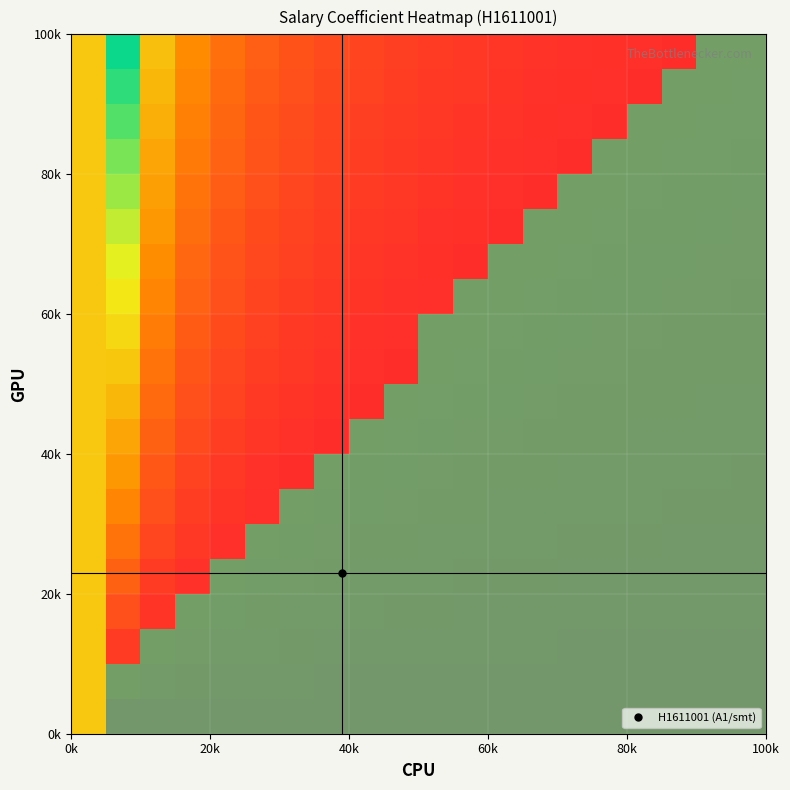

Count the number of data series in this chart.

20